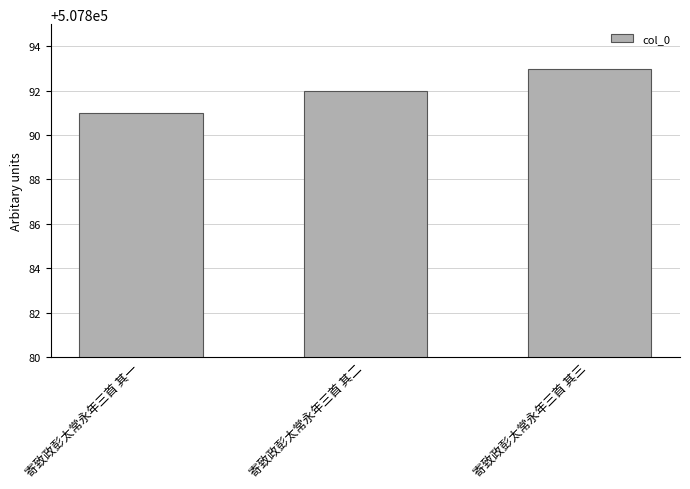

What is the value of the 2nd bar from the left?

507892